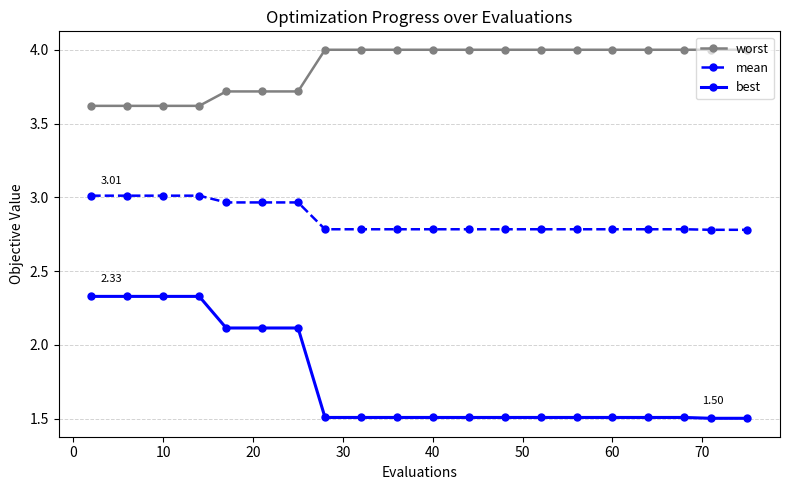

Rank the series by their average value, from highest to lowest.

worst, mean, best